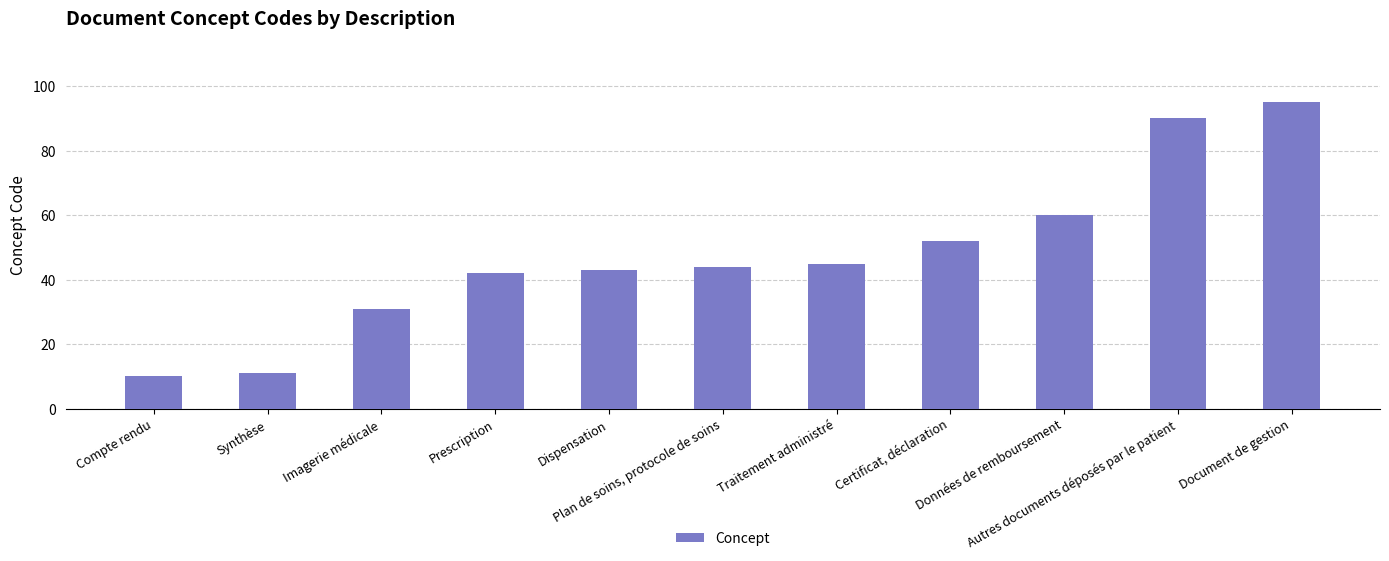

Rank the categories by value from highest to lowest.

Document de gestion, Autres documents déposés par le patient, Données de remboursement, Certificat, déclaration, Traitement administré, Plan de soins, protocole de soins, Dispensation, Prescription, Imagerie médicale, Synthèse, Compte rendu